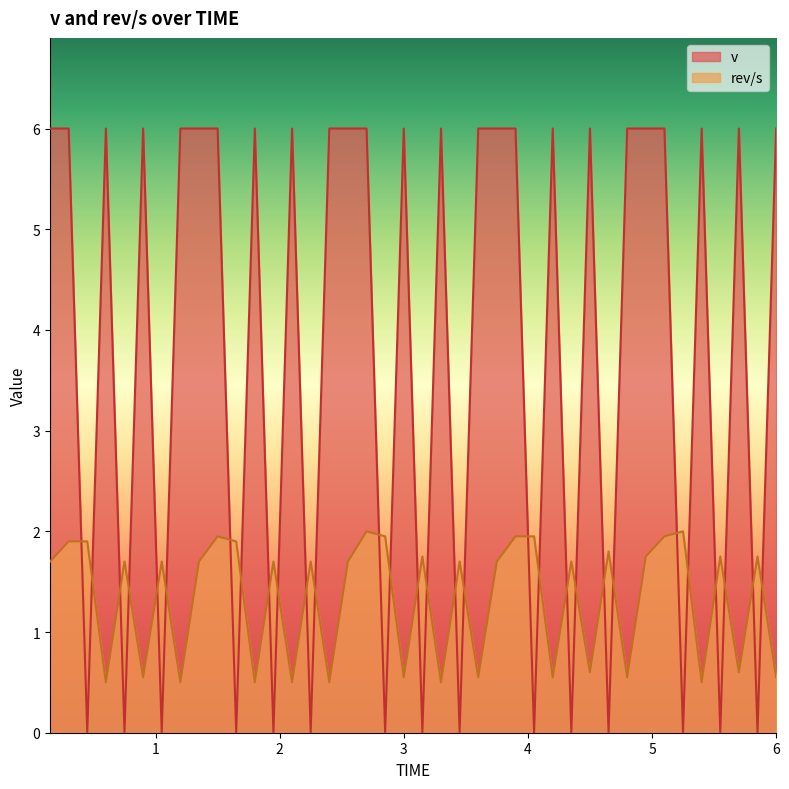

What are all the series names shown in the legend?

v, rev/s